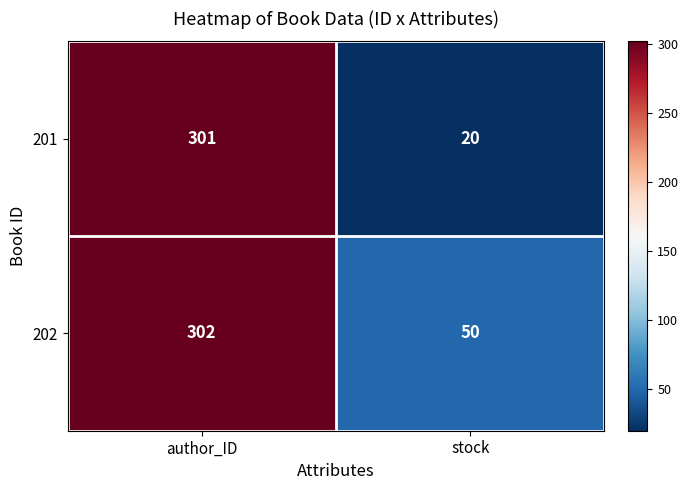

What is the total value across all series at author_ID?

603